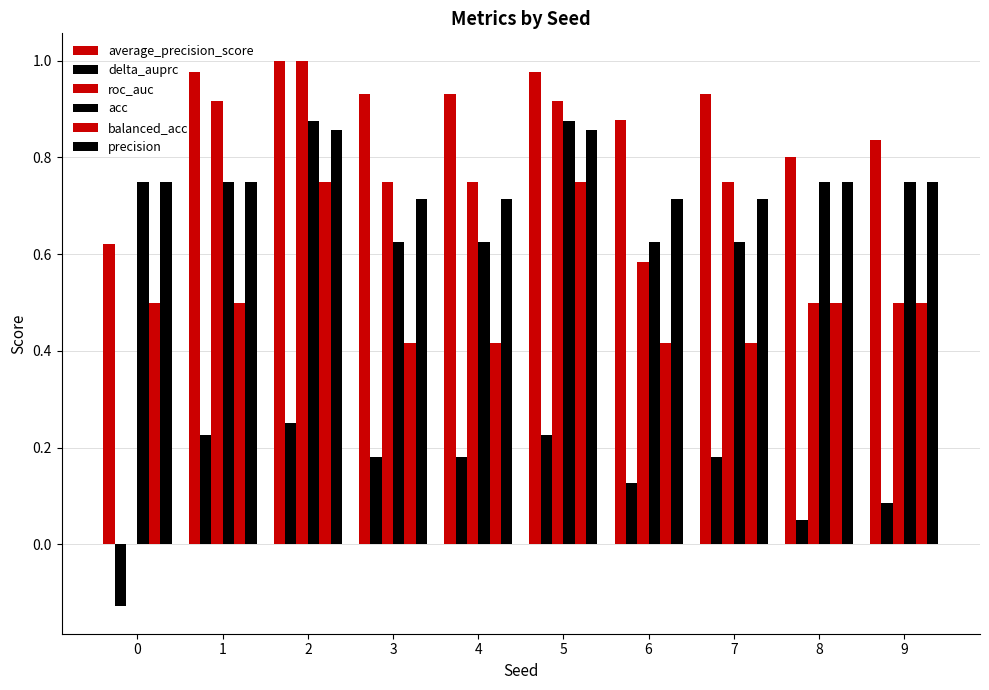

Between 5 and 8, which series saw the biggest shift?

roc_auc